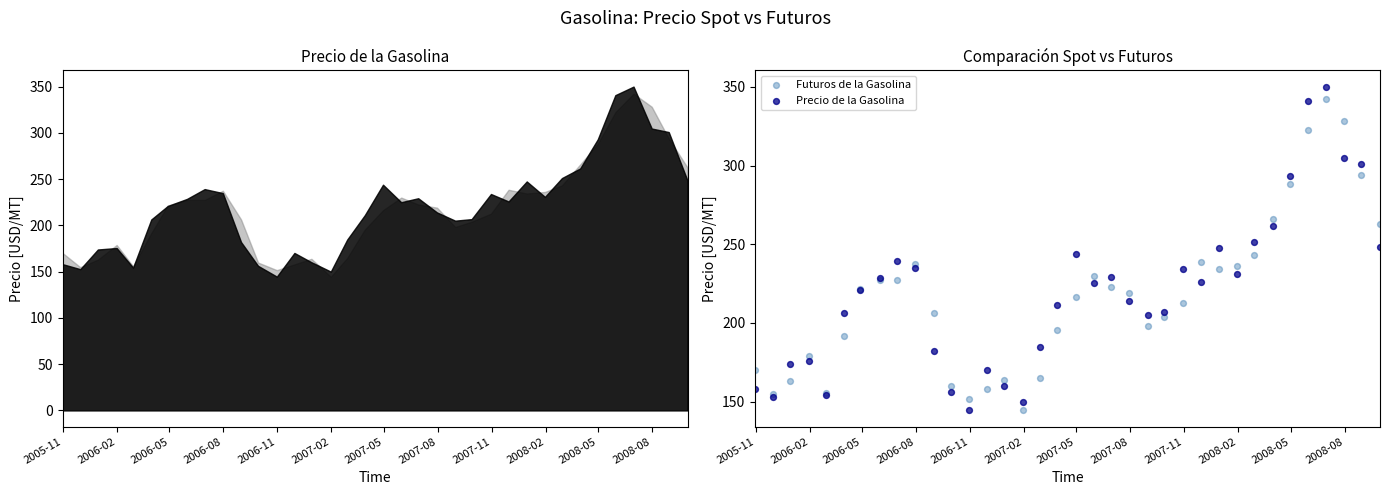

Which series has the largest total across all categories?

Precio de la Gasolina